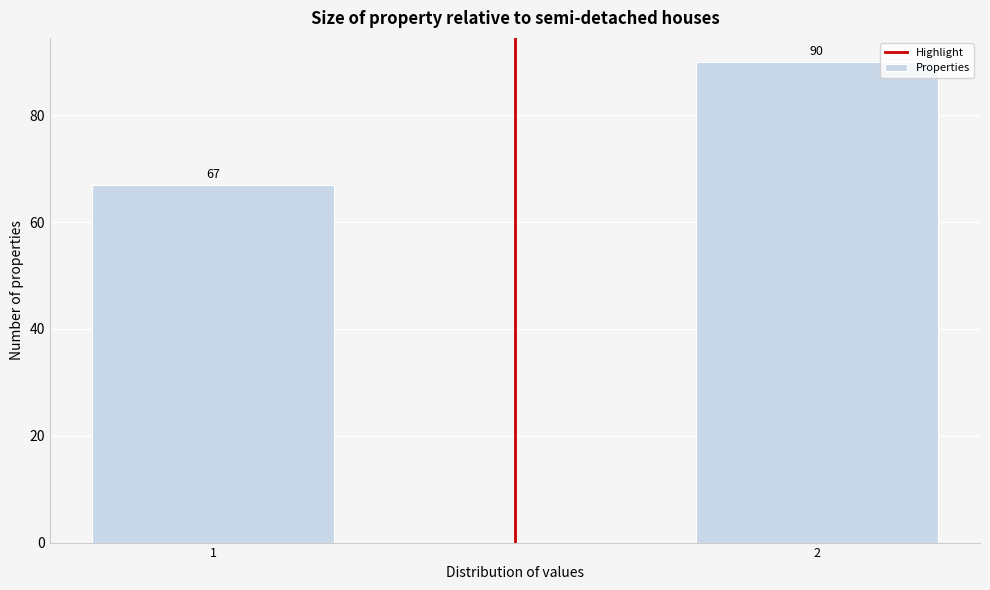

Reading left to right, list all the values displayed in this chart.

67	90